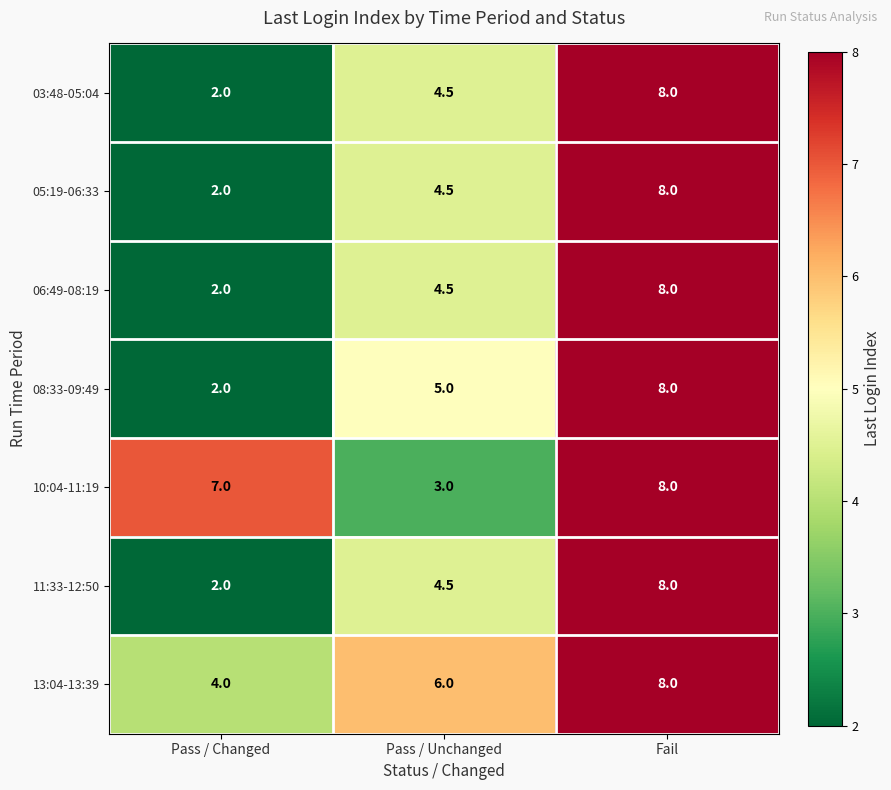

What is the spread (max minus min) of values at Pass / Changed?

5.0